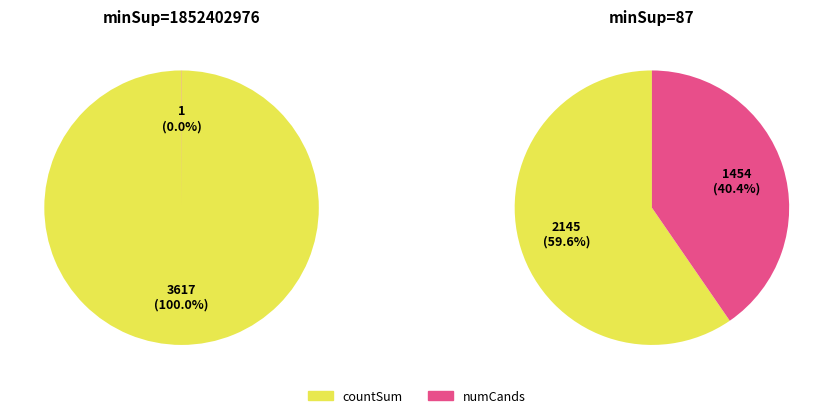

Combined, do 87 and 1852402976 account for over 50%?

Yes